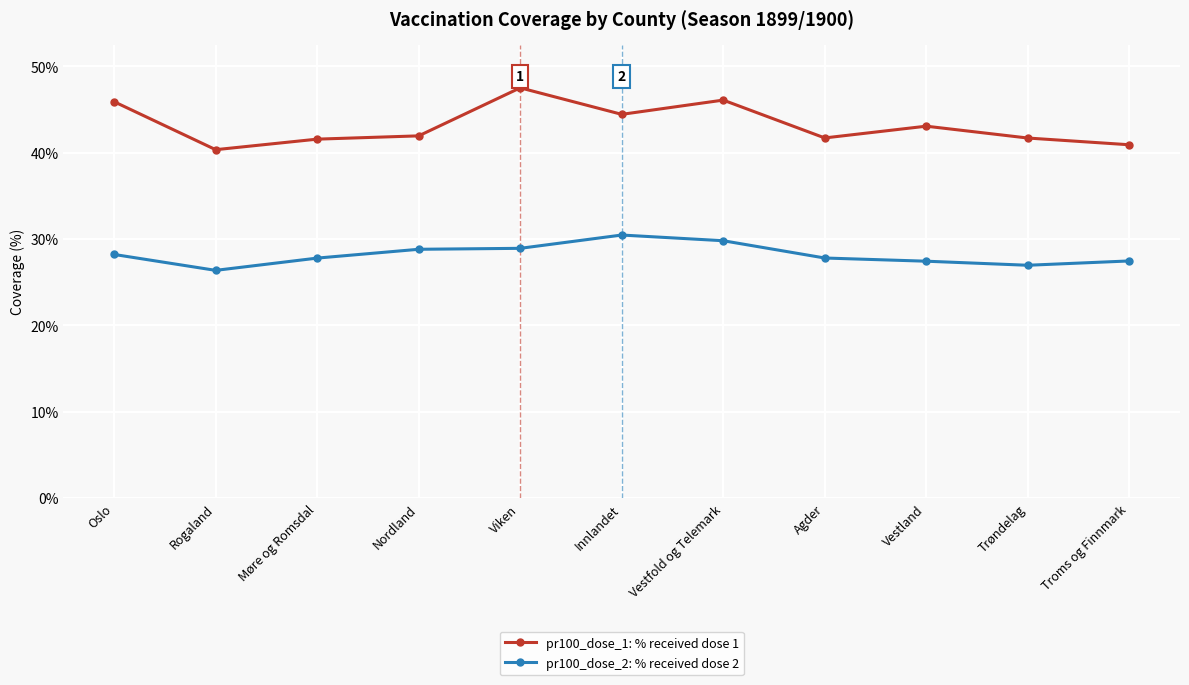

Is it true that pr100_dose_1: % received dose 1 equals 46.1 at Vestfold og Telemark?

True